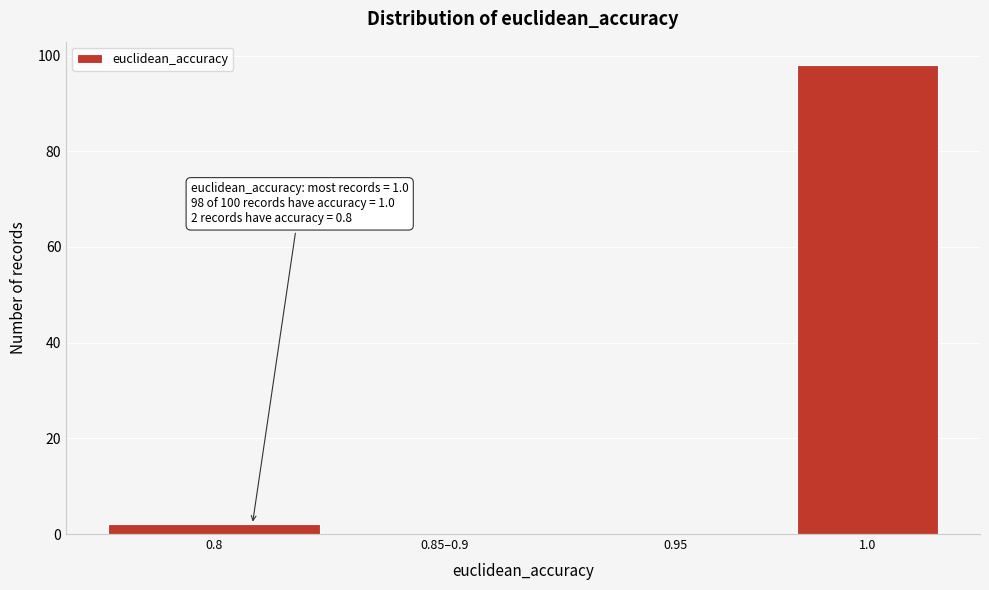

Reading left to right, transcribe all the data shown in this chart.

0.8=2	0.85–0.9=0	0.95=0	1.0=98